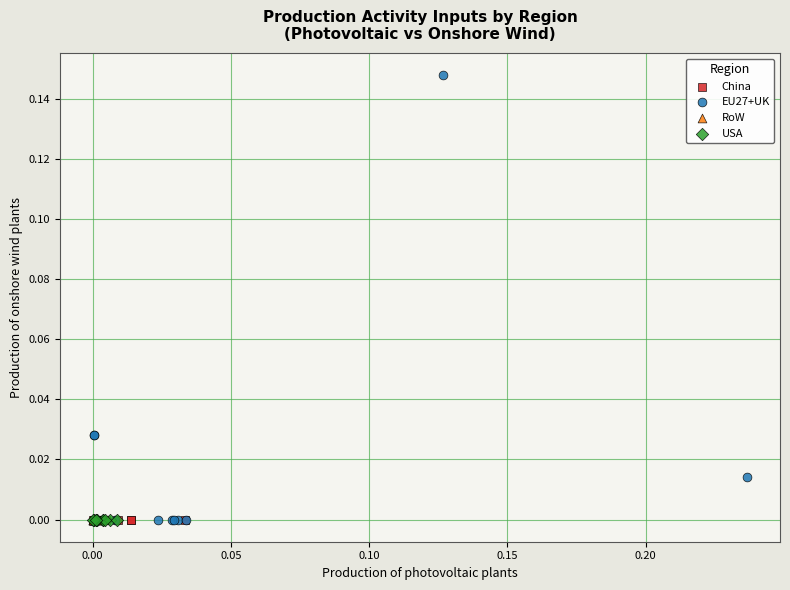

Which series reaches the maximum Y coordinate?

EU27+UK